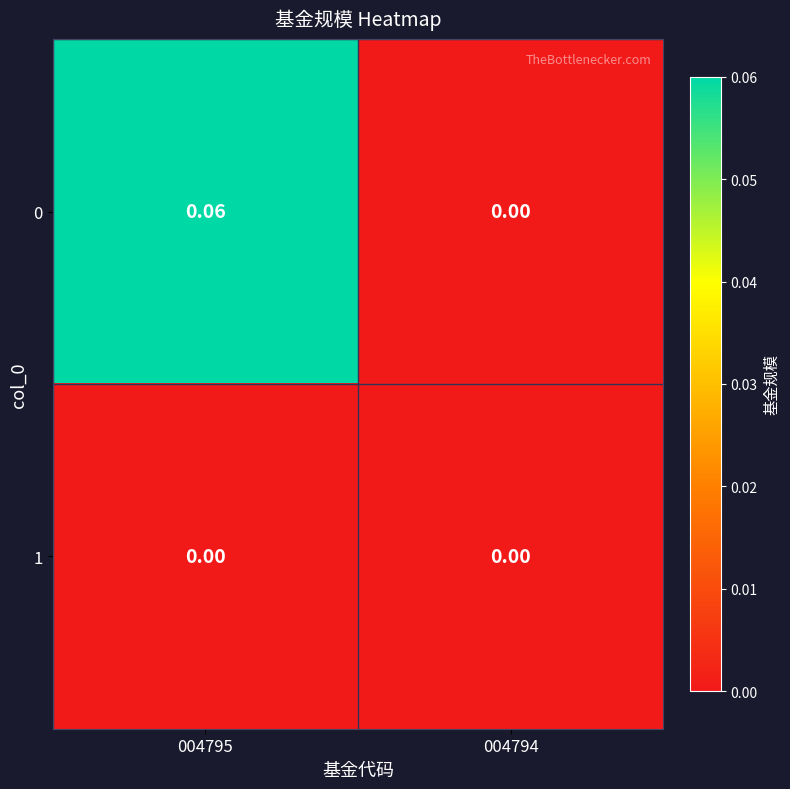

Is the value of 0 at 004795 greater than the value of 1 at 004794?

Yes